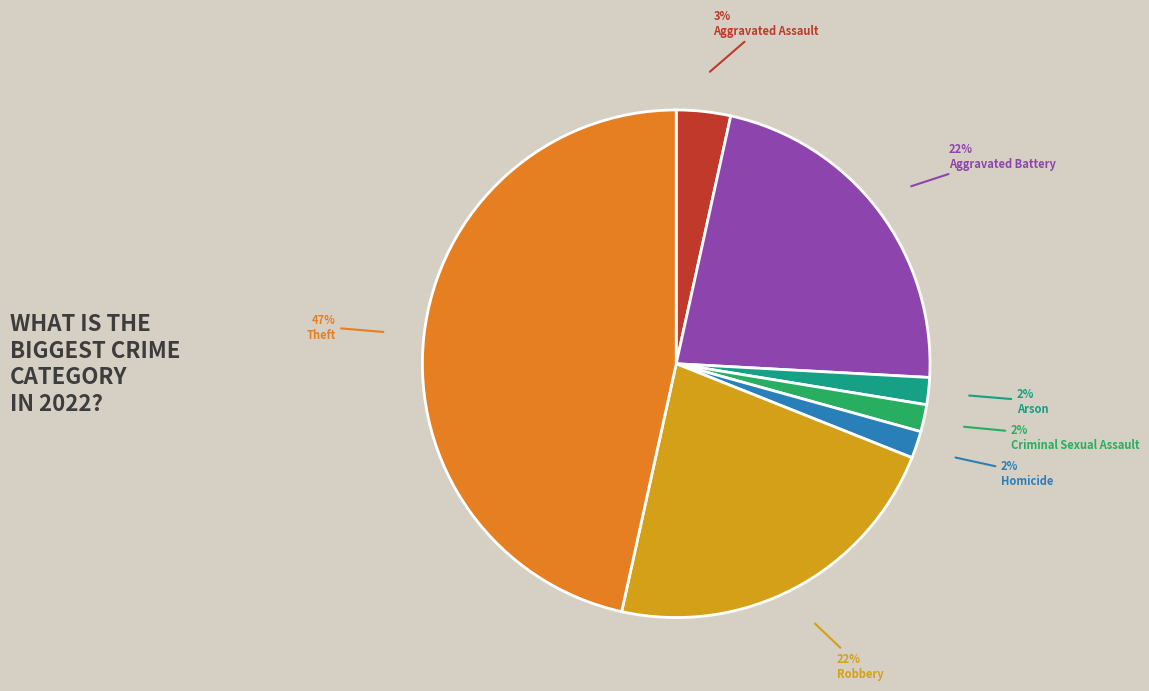

To the nearest percent, what is the difference between the largest and smallest slice percentages?

45%